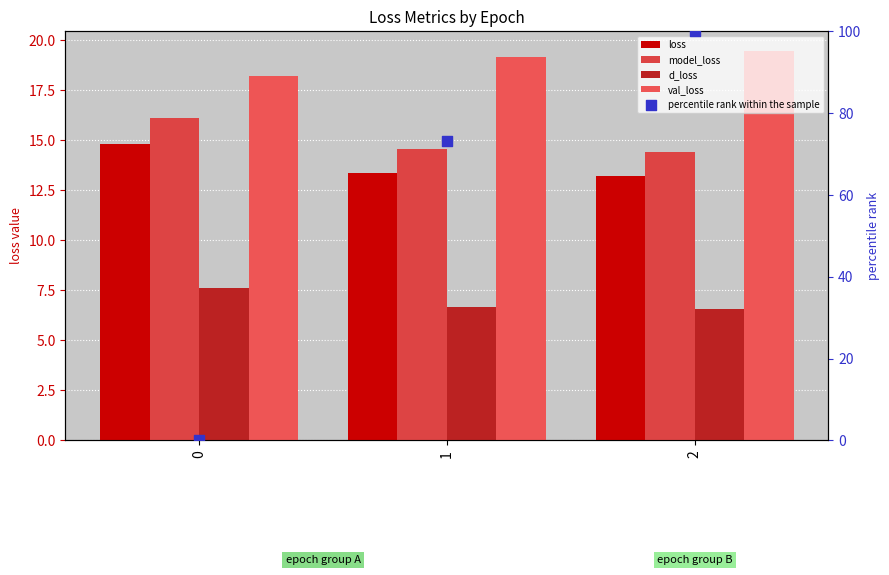

Which series has the largest total across all categories?

percentile rank within the sample